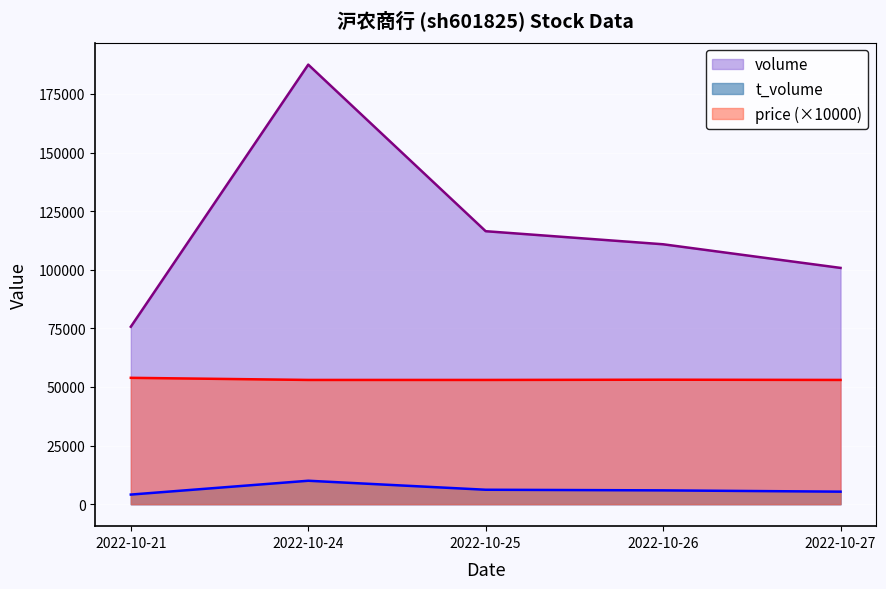

Is the value of volume at 2022-10-24 greater than the value of t_volume at 2022-10-21?

Yes